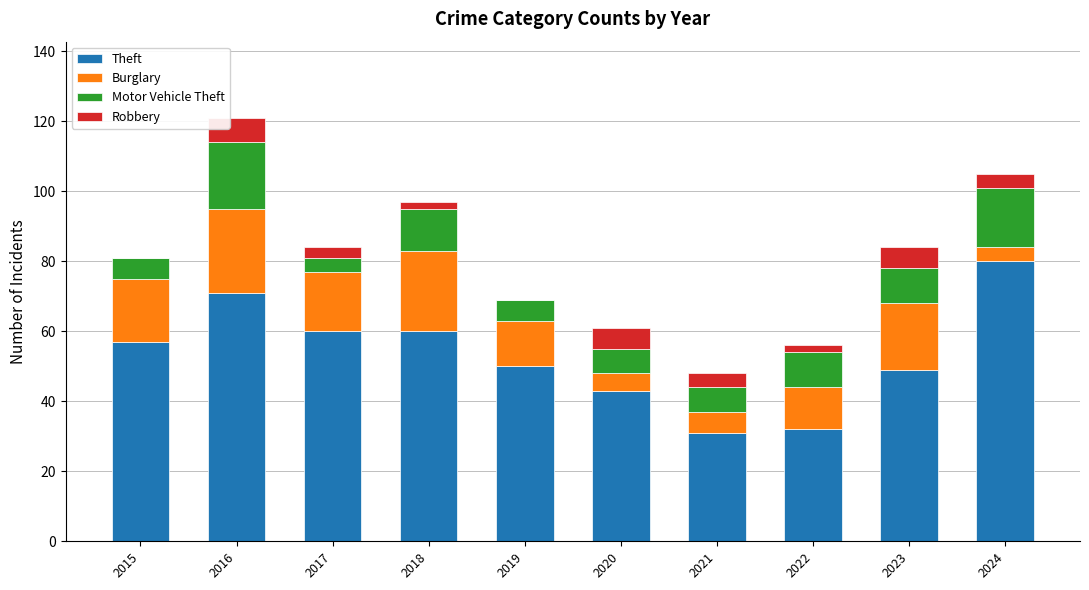

At which label is Theft closest to 55?

2015